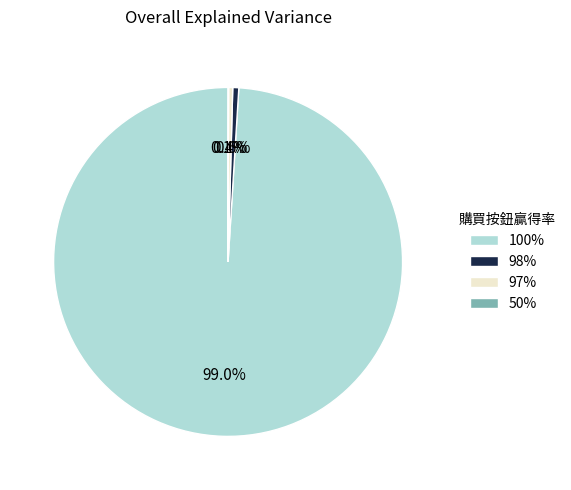

Is 98% the majority of the pie?

No